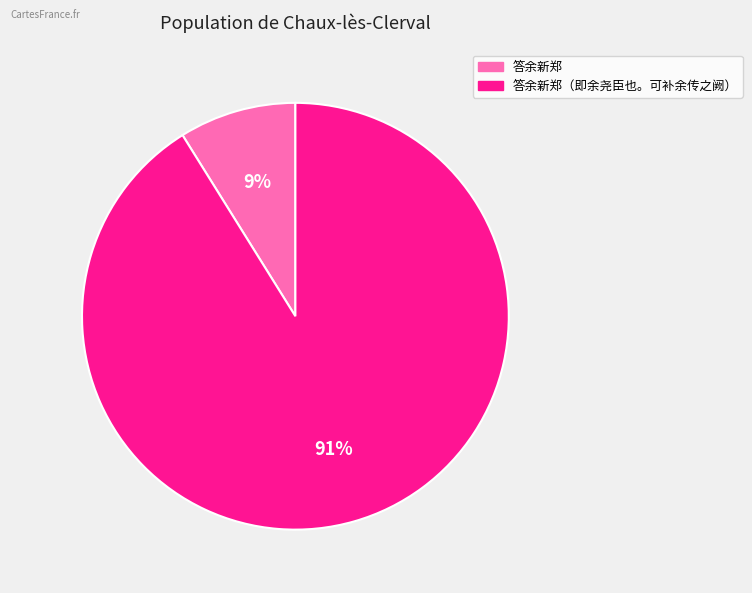

To the nearest percent, what is the difference between the largest and smallest slice percentages?

82%